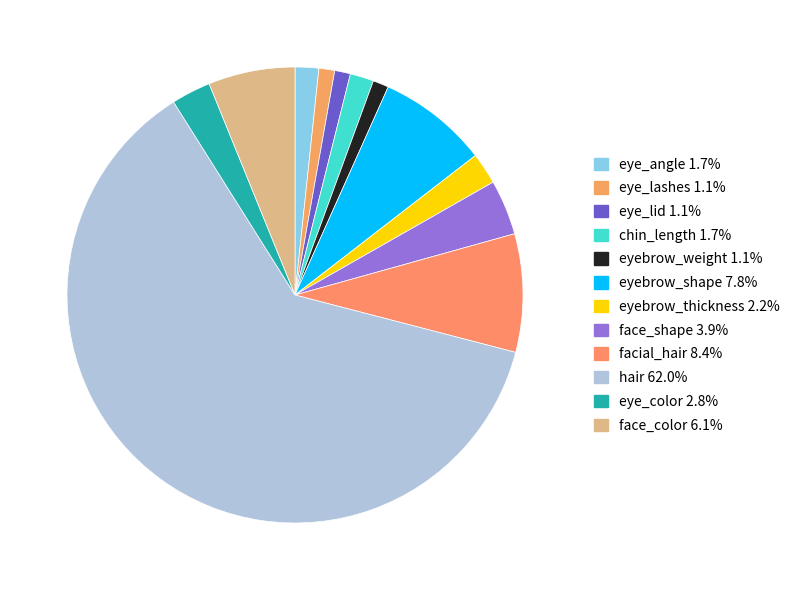

How many segments does this pie chart have?

12